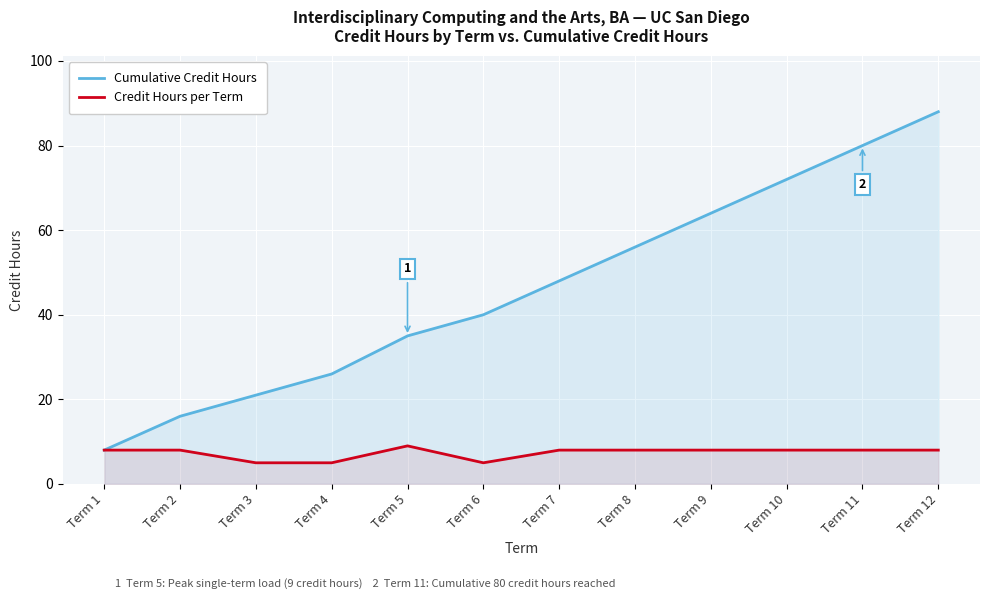

Reading left to right, what are all the values shown in this chart?

Cumulative Credit Hours: Term 1=8	Term 2=16	Term 3=21	Term 4=26	Term 5=35	Term 6=40	Term 7=48	Term 8=56	Term 9=64	Term 10=72	Term 11=80	Term 12=88
Credit Hours per Term: Term 1=8	Term 2=8	Term 3=5	Term 4=5	Term 5=9	Term 6=5	Term 7=8	Term 8=8	Term 9=8	Term 10=8	Term 11=8	Term 12=8